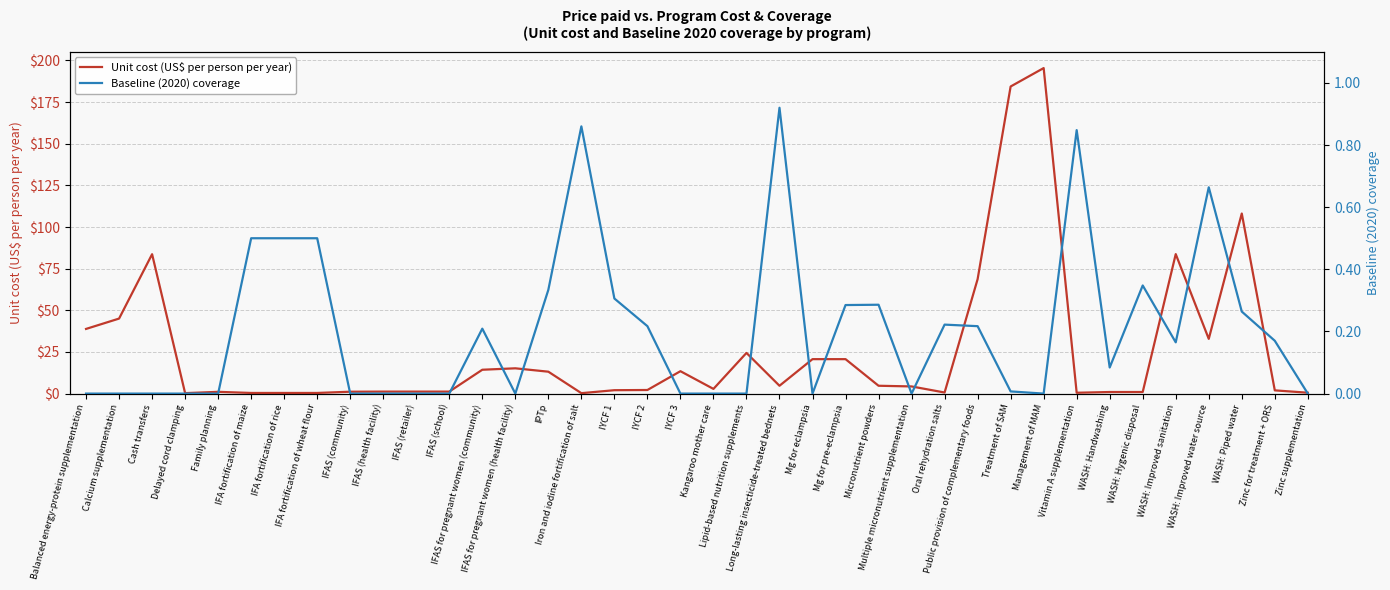

Reading left to right, extract all data points from this chart.

Unit cost (US$ per person per year): 38.8	45.0	83.7	0.3	1.1	0.4	0.4	0.4	1.1	1.2	1.2	1.2	14.3	15.2	13.2	0.3	2.0	2.2	13.4	2.8	24.4	4.7	20.7	20.7	4.7	4.3	0.7	68.7	184.4	195.4	0.5	0.9	0.9	83.7	32.9	108.1	1.9	0.5
Baseline (2020) coverage: 0.0	0.0	0.0	0.0	0.0	0.5	0.5	0.5	0.0	0.0	0.0	0.0	0.2	0.0	0.3	0.9	0.3	0.2	0.0	0.0	0.0	0.9	0.0	0.3	0.3	0.0	0.2	0.2	0.0	0.0	0.8	0.1	0.3	0.2	0.7	0.3	0.2	0.0